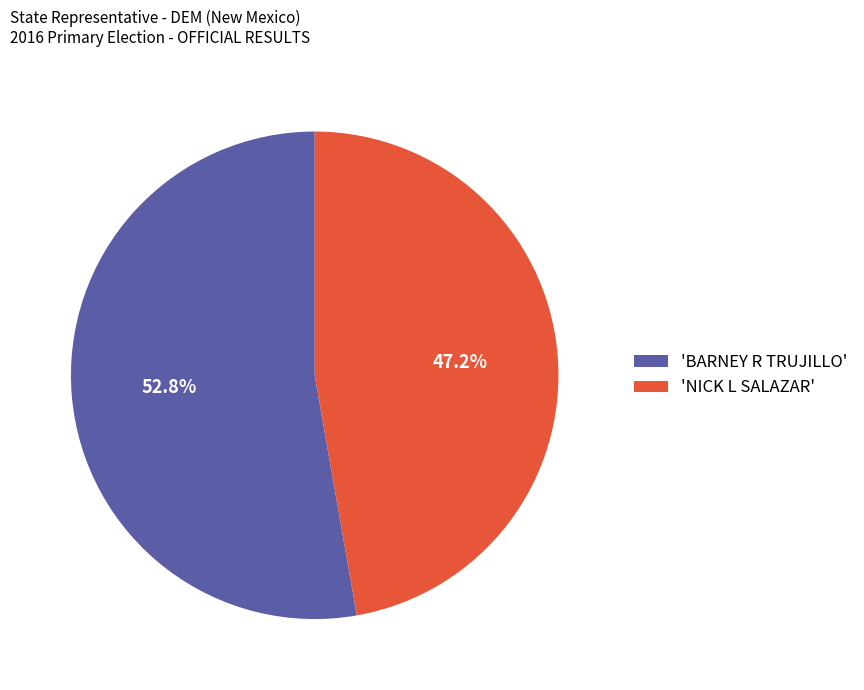

Rank the categories by value from highest to lowest.

'BARNEY R TRUJILLO', 'NICK L SALAZAR'